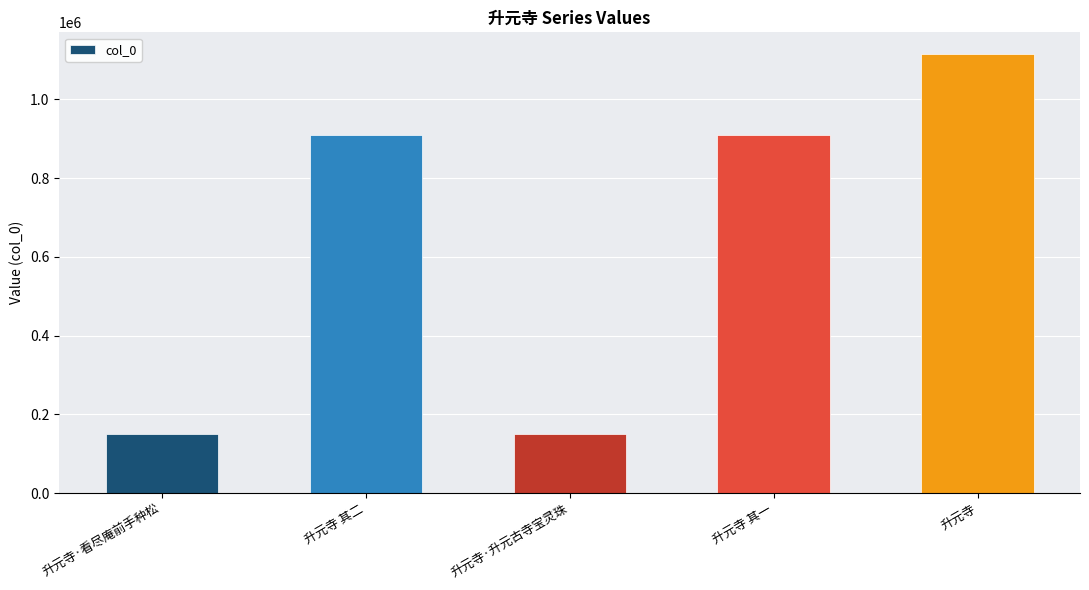

At which label is the value closest to 632153?

升元寺 其一